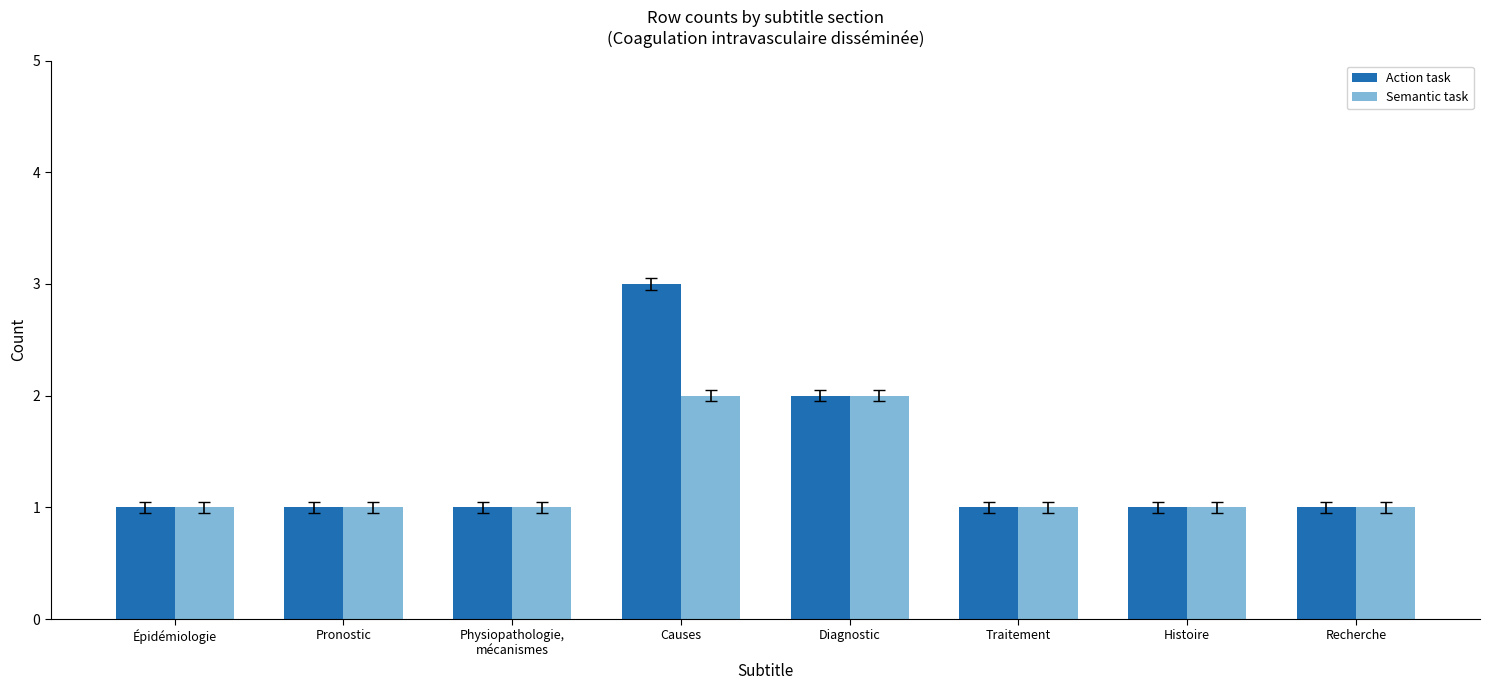

Rank the series by their maximum value, from highest to lowest.

Action task, Semantic task